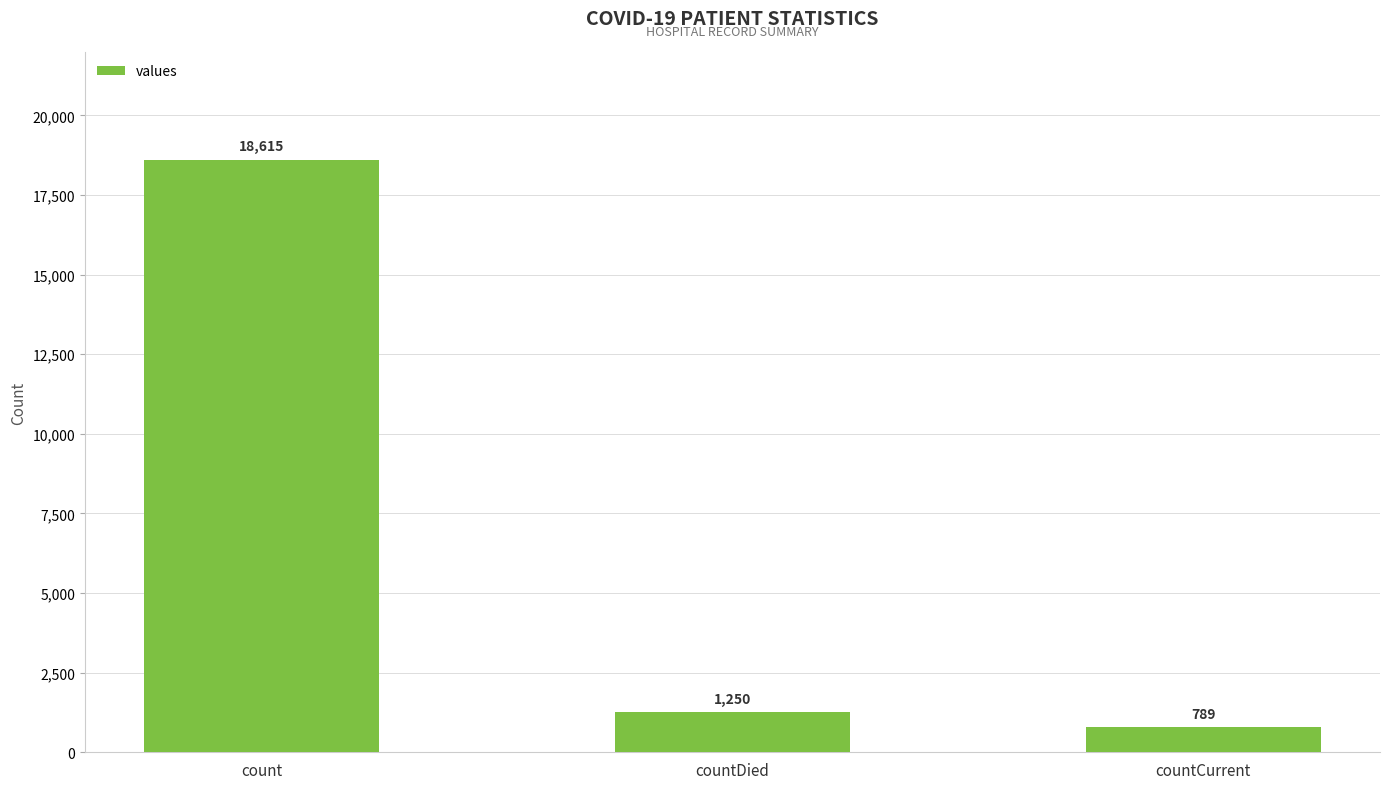

What is the value of the 3rd bar from the left?

789